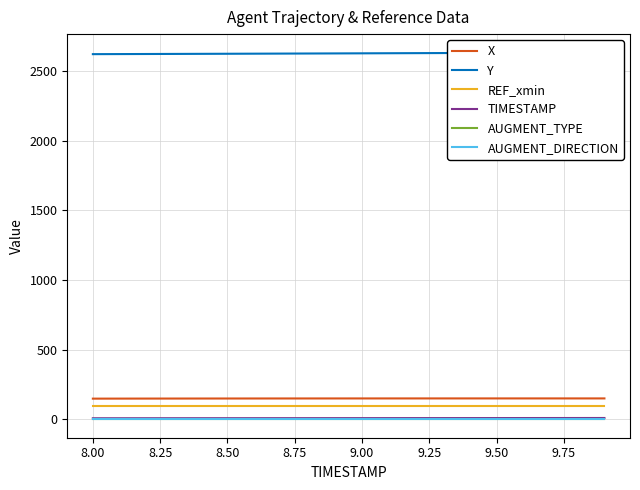

Is this an area chart (filled region under the line)?

No